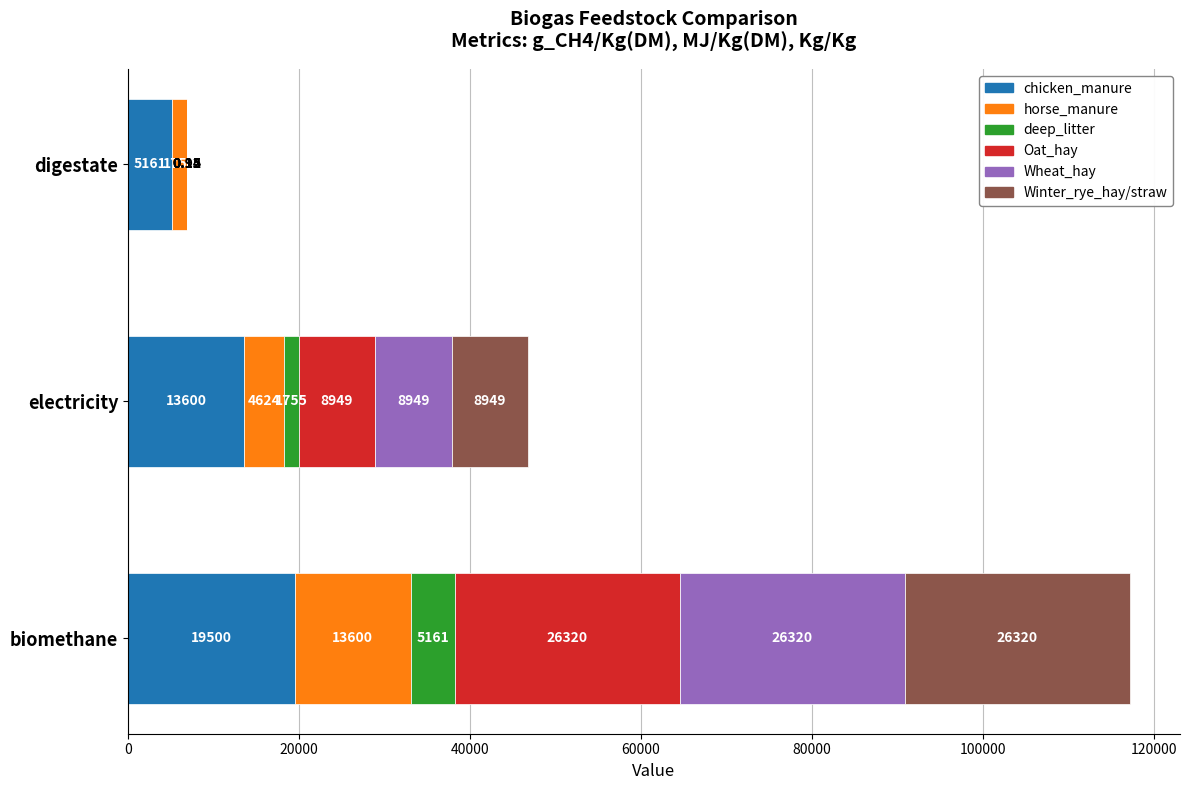

At which category is the sum across all series the highest?

biomethane